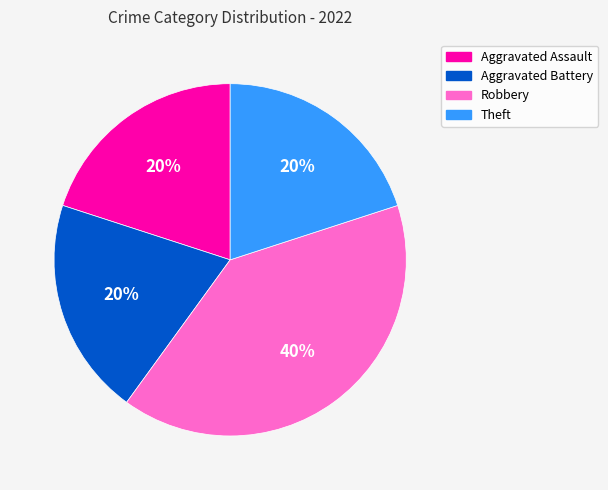

Is the sum of Theft and Aggravated Assault greater than half?

No